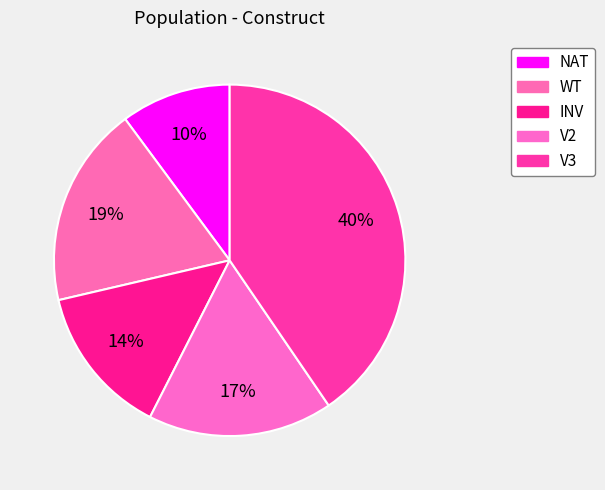

What is the total percentage of V3 and V2?

57.5%